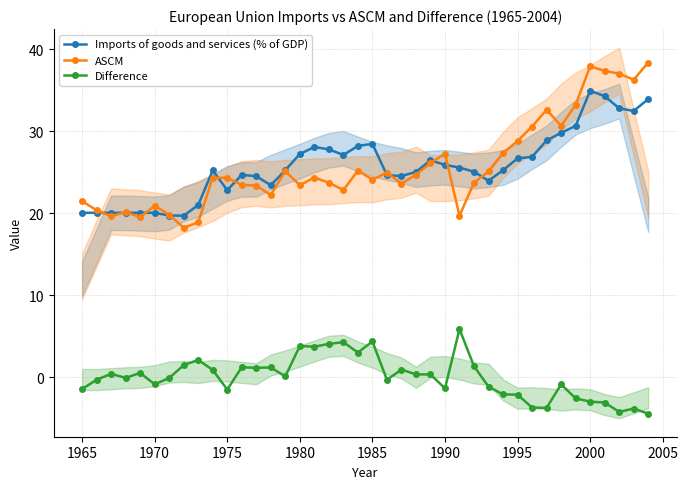

How many data points in Difference are less than 0?

20